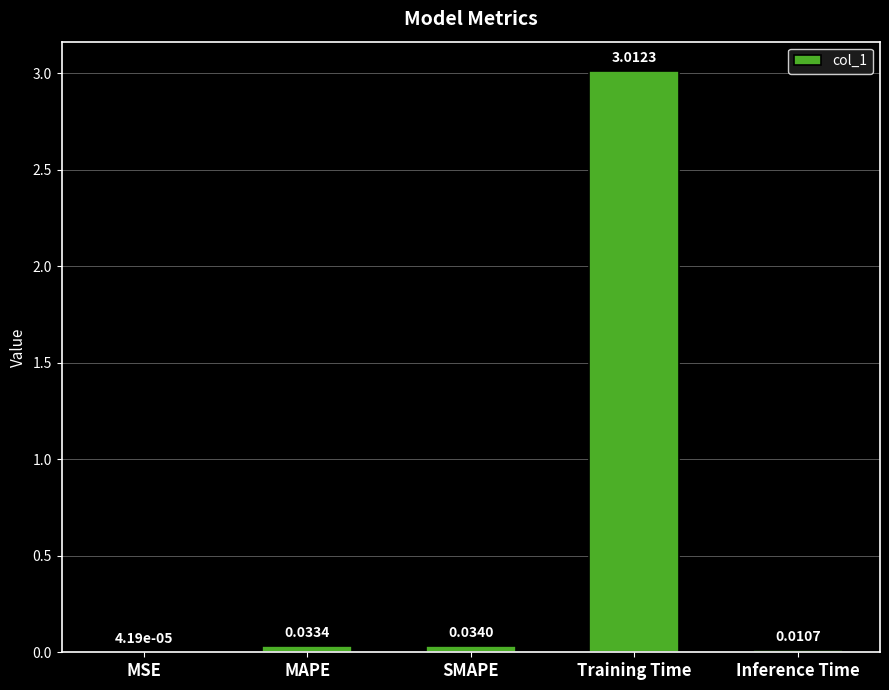

At which label is the value closest to 1?

SMAPE